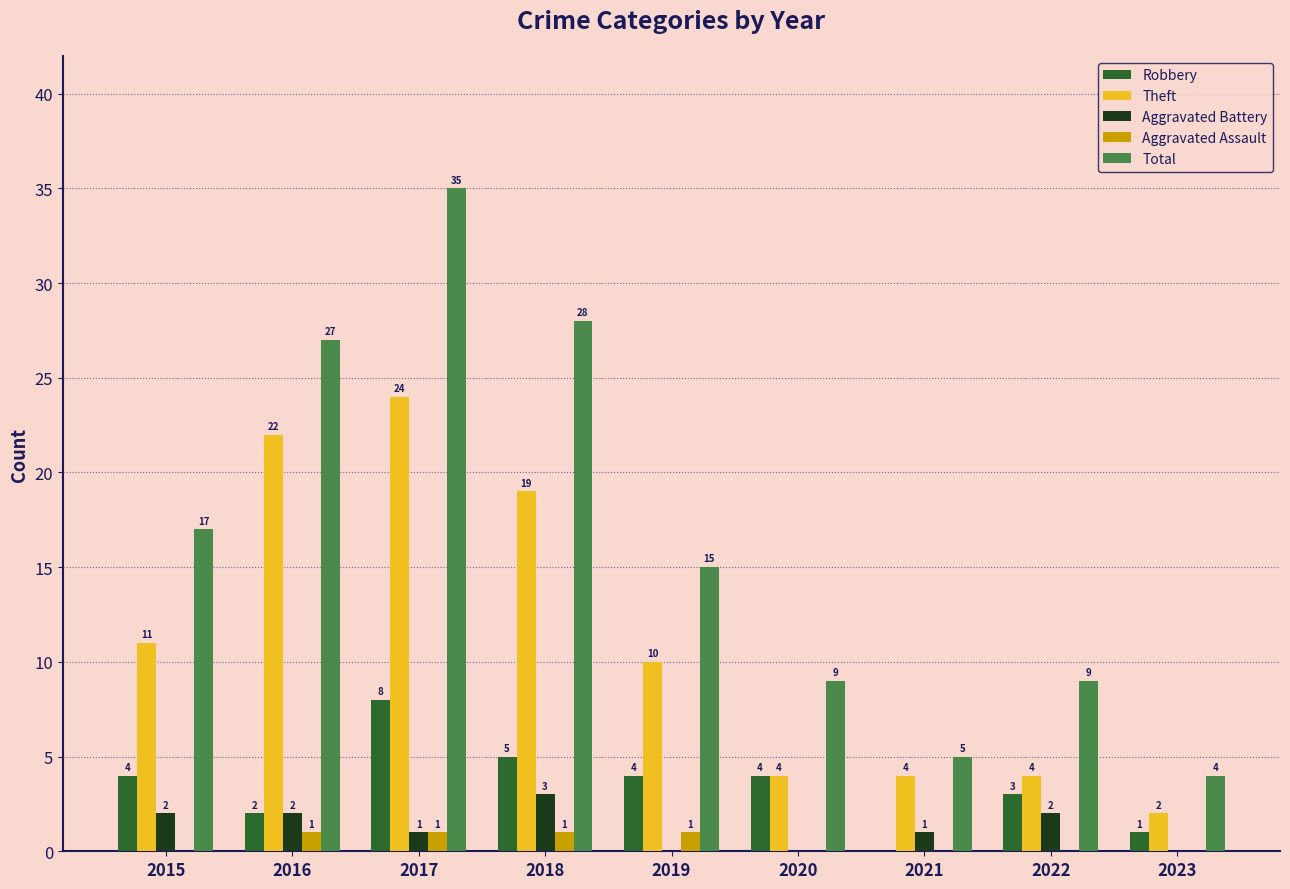

What value does the Total series have at 2022, to the nearest 5?

10